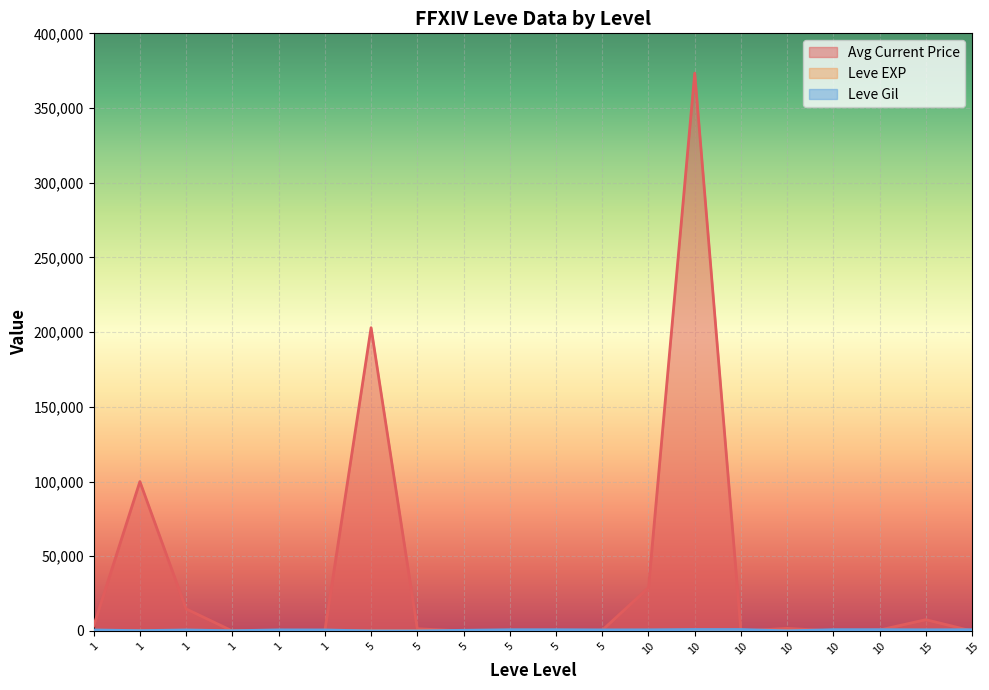

Is it true that Avg Current Price equals 1500.0 at 5?

True